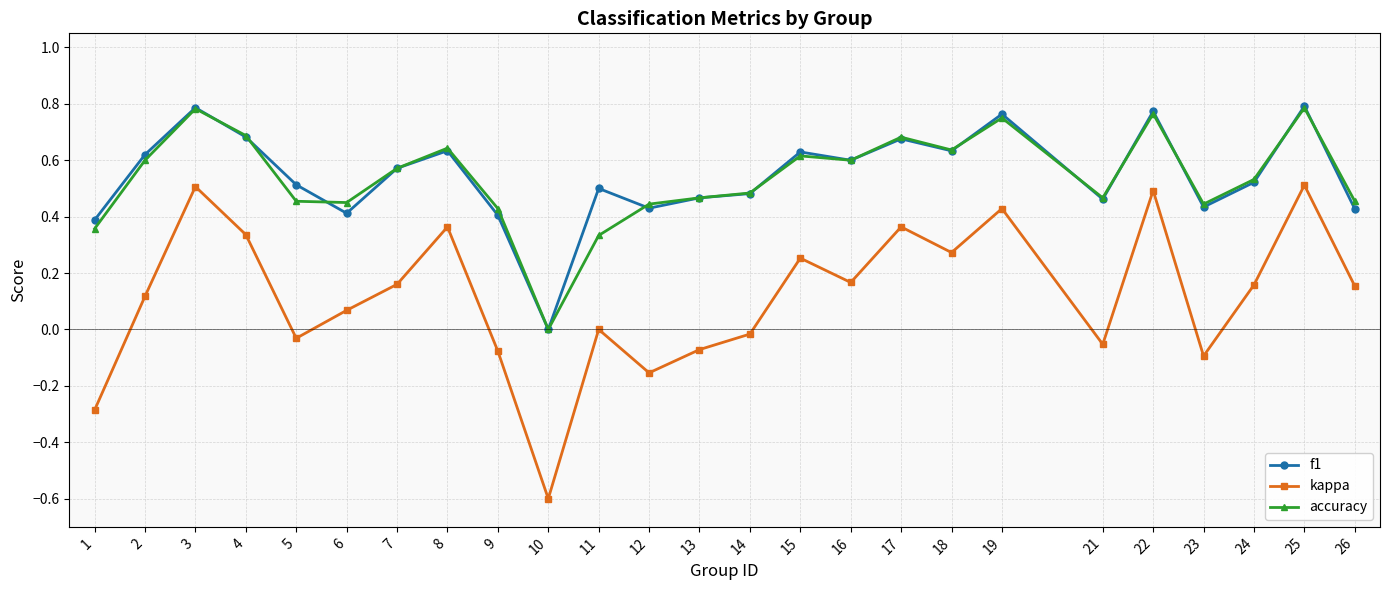

Where is accuracy nearest to the value 0?

10